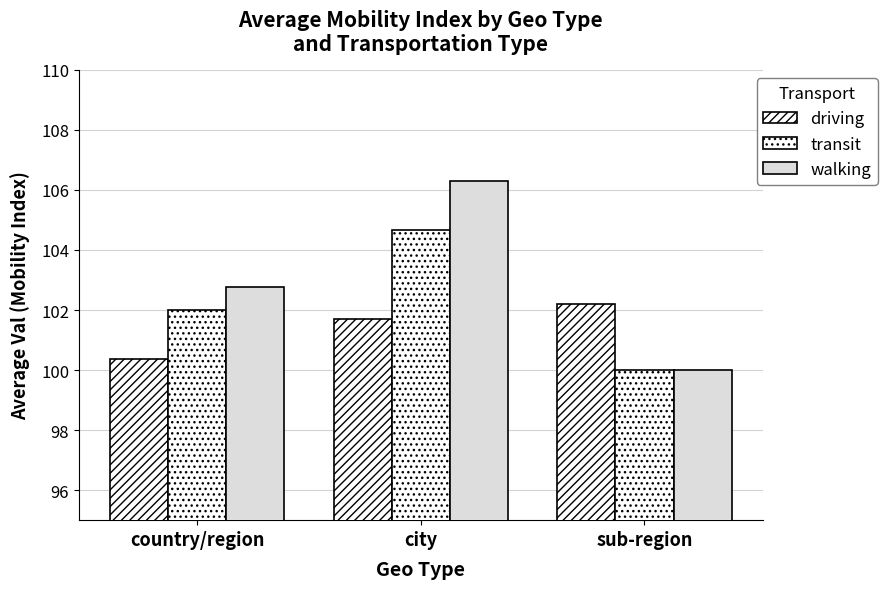

Are the bars horizontal?

No